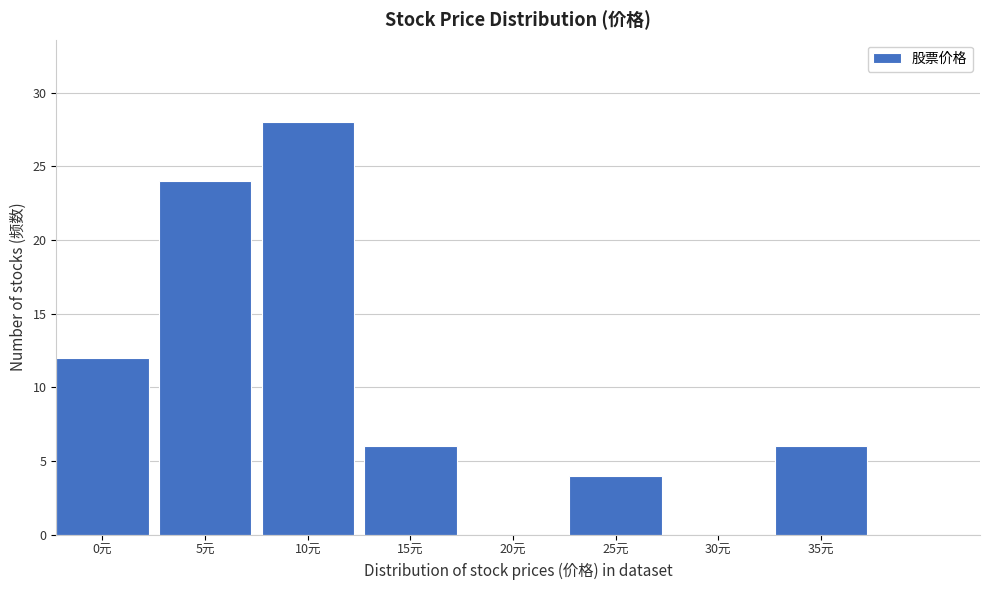

Reading left to right, list all the values displayed in this chart.

0元=12	5元=24	10元=28	15元=6	20元=0	25元=4	30元=0	35元=6